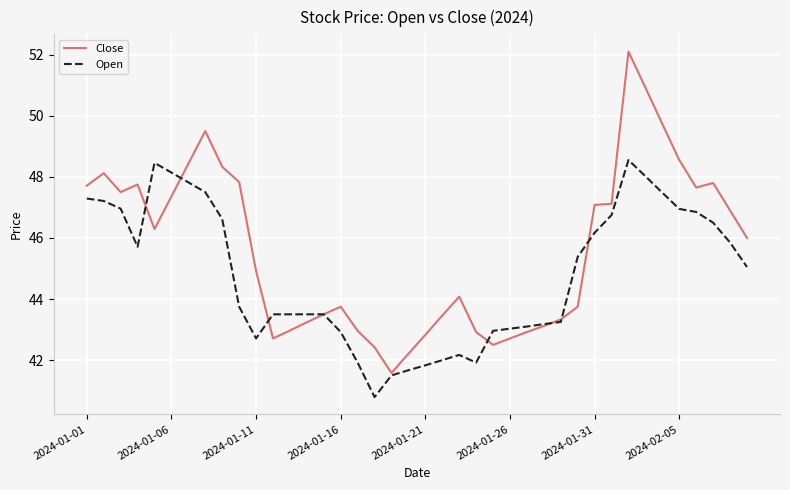

Which series has the largest total across all categories?

Close